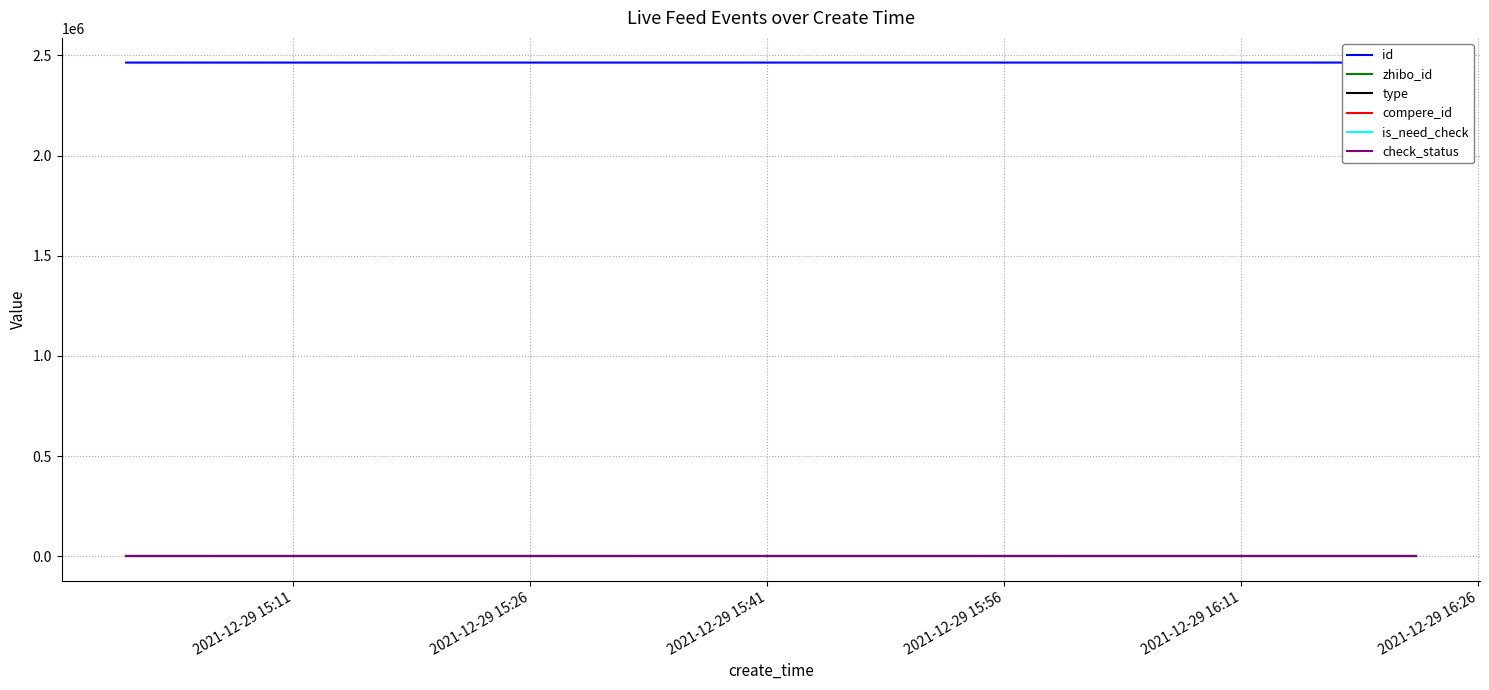

True or false: check_status and id intersect in this chart.

False